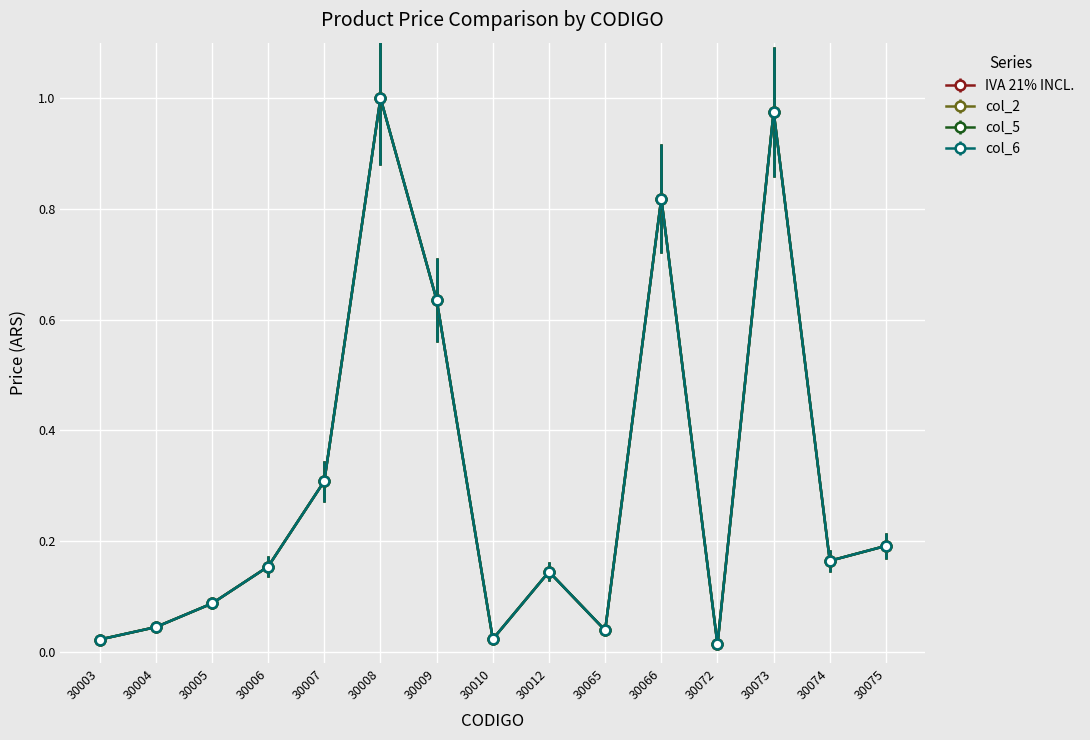

True or false: col_2 has more than 0 interior local peaks.

True